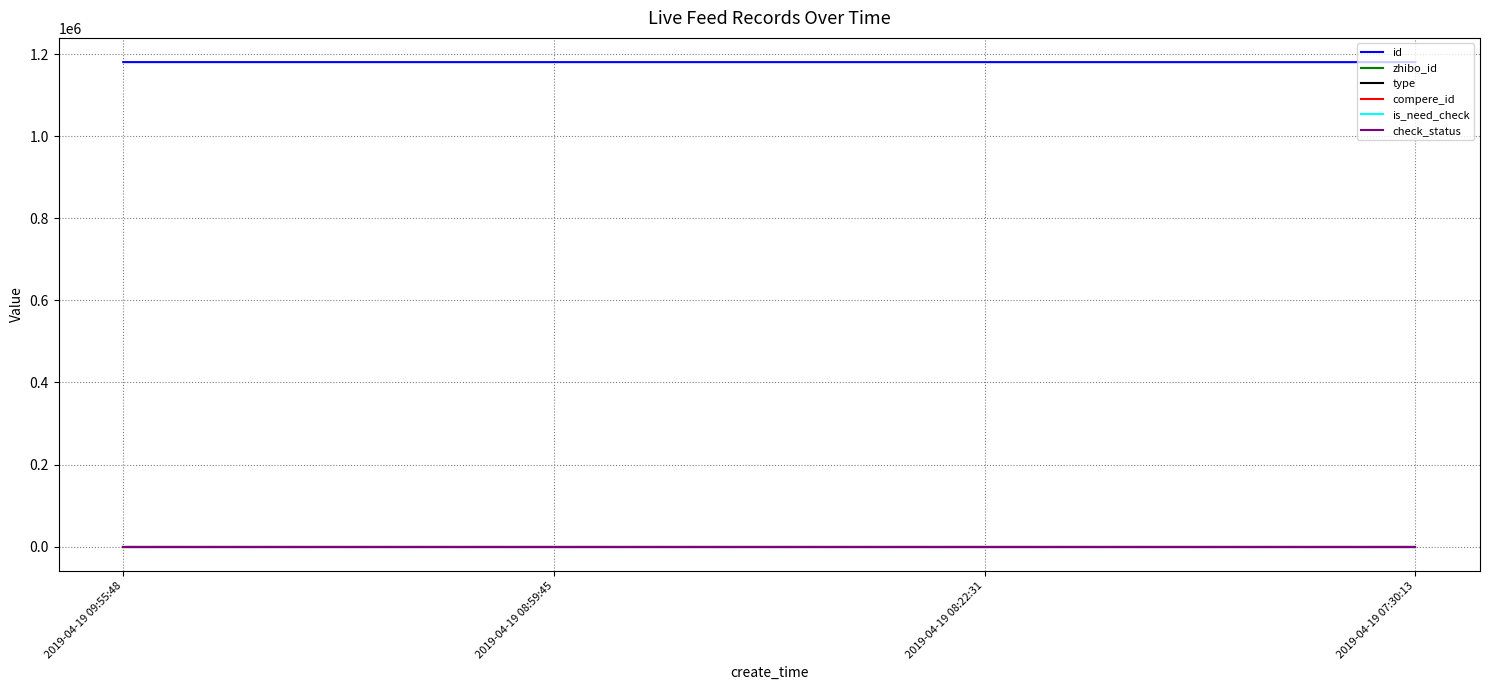

Rank the categories by type value from highest to lowest.

2019-04-19 09:55:48, 2019-04-19 08:59:45, 2019-04-19 08:22:31, 2019-04-19 07:30:13